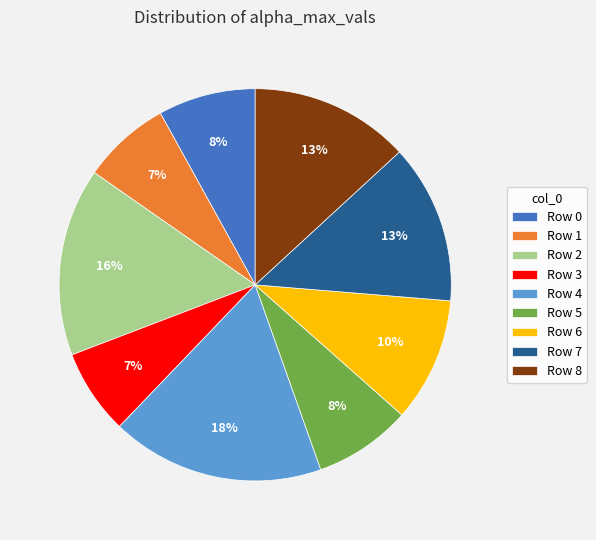

Combined, do Row 3 and Row 0 account for over 50%?

No